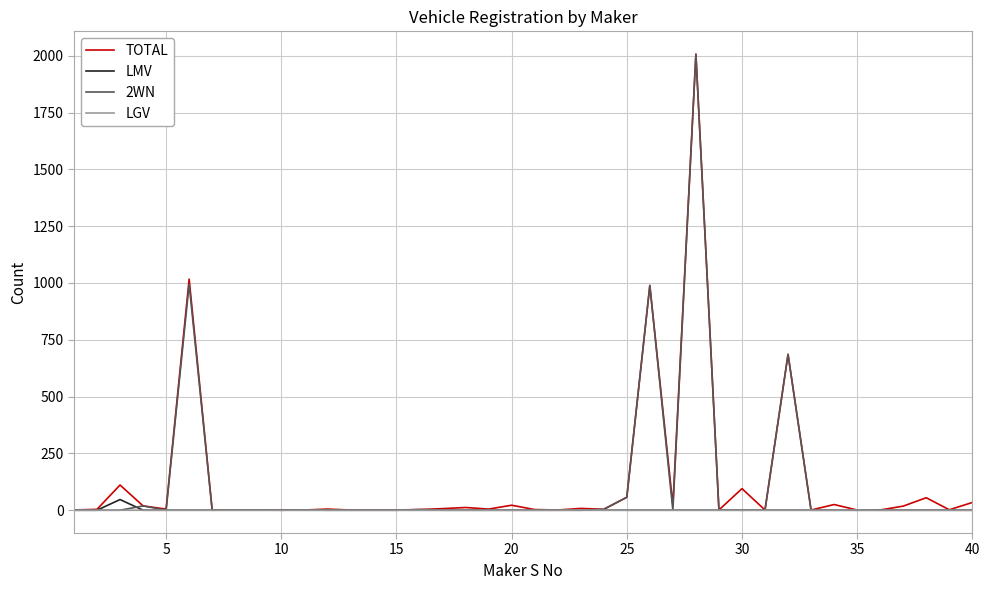

Which series has the widest spread of values?

2WN